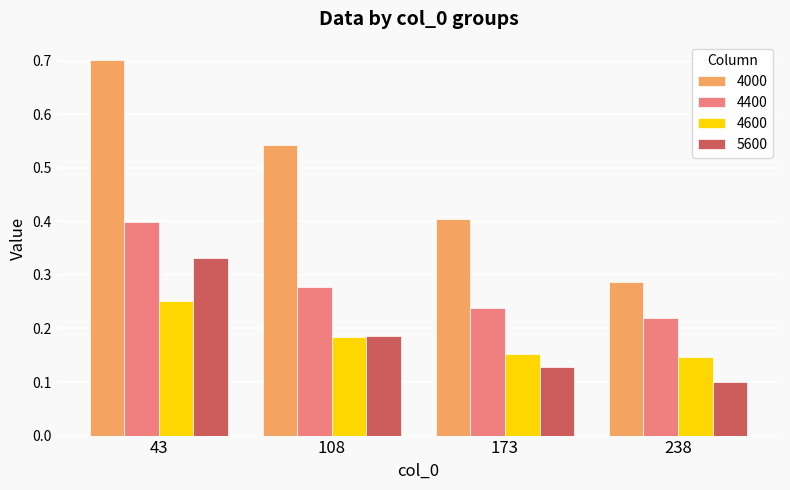

What is the sum of all 4400 values?

1.1